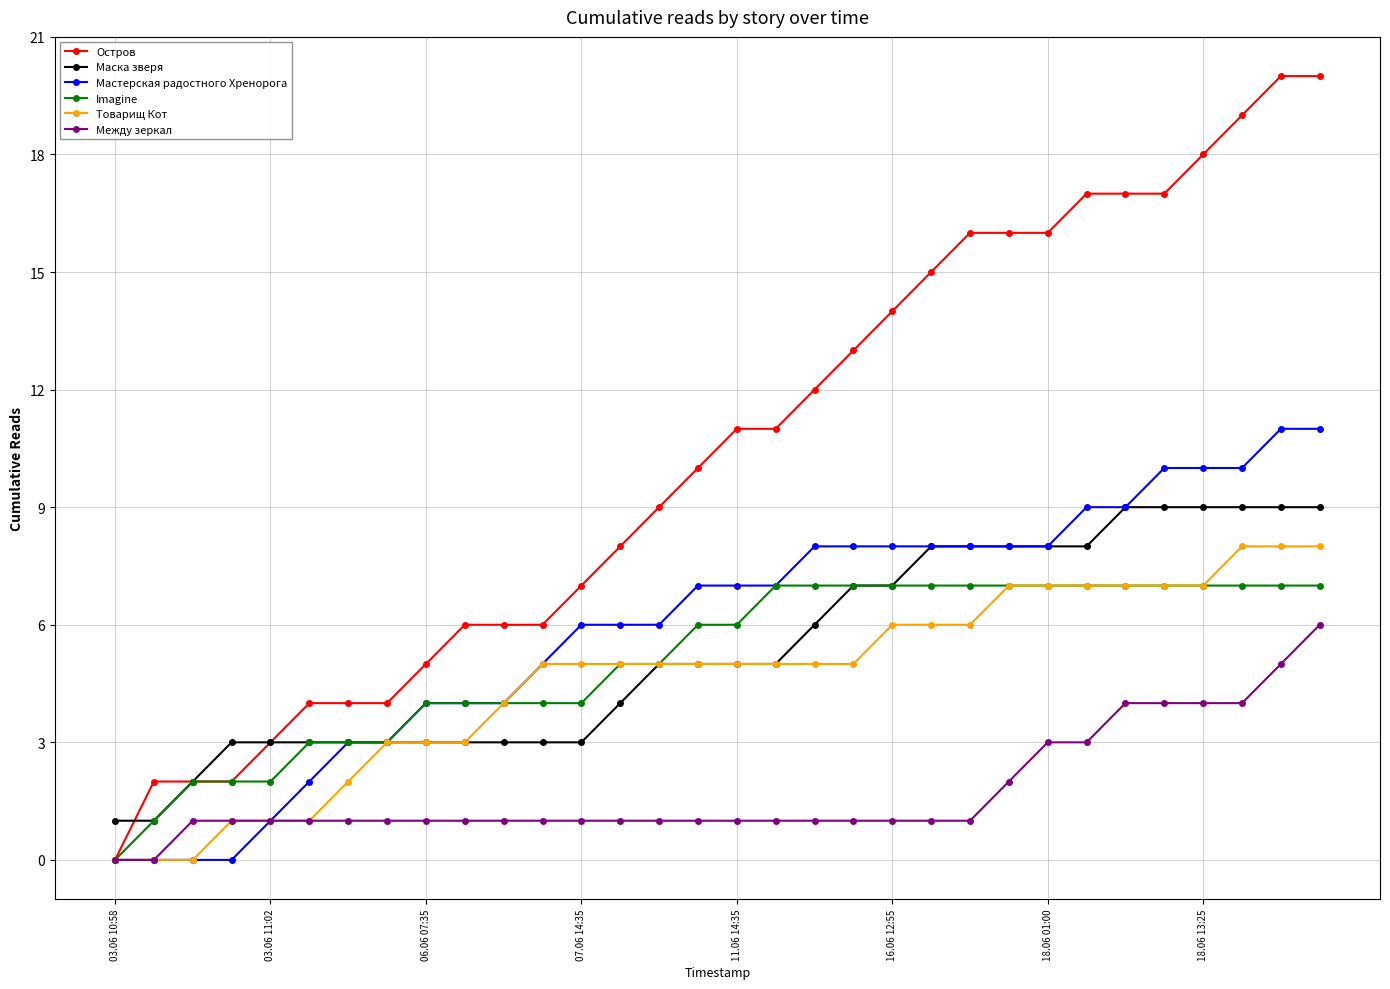

Which series has the largest range (max minus min)?

Остров